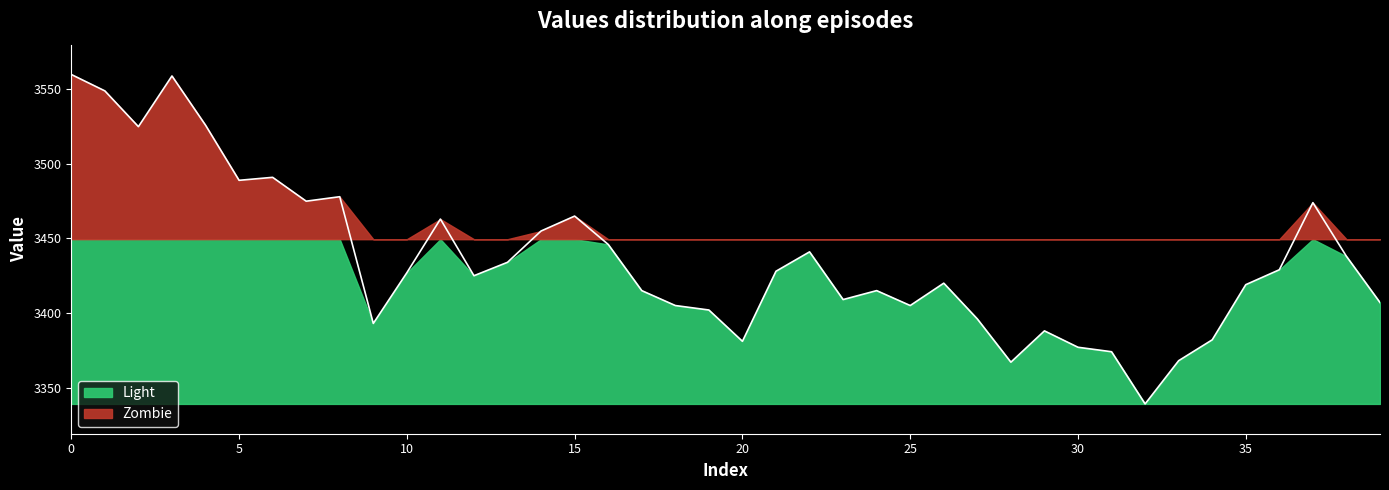

How many categories are shown in the chart?

40